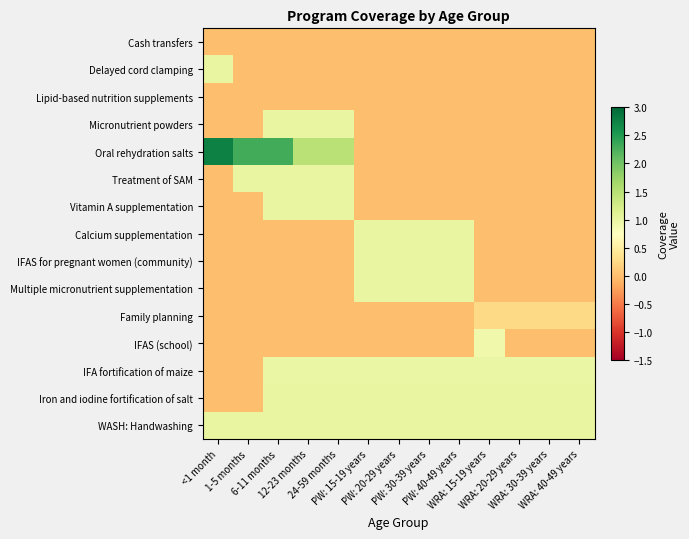

Which series has the widest spread of values?

Oral rehydration salts